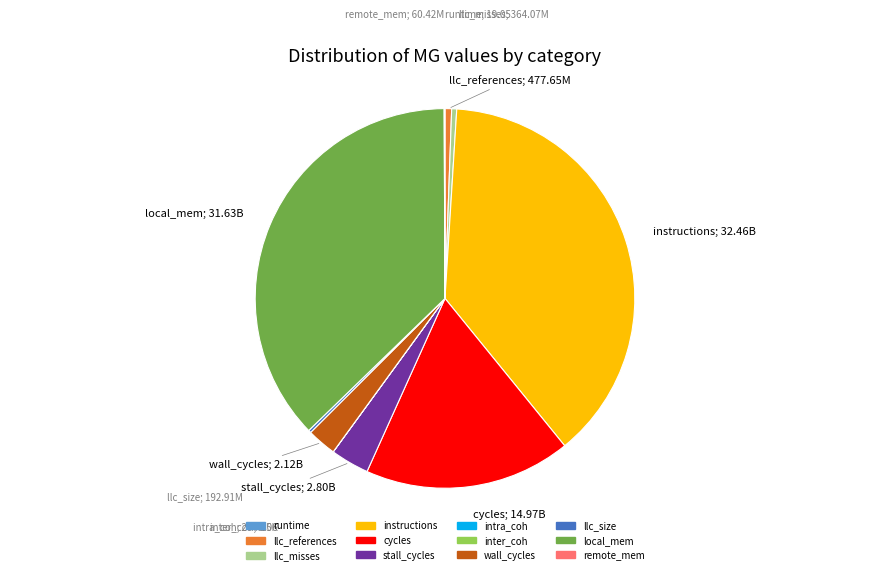

Does wall_cycles represent more than half of the total?

No